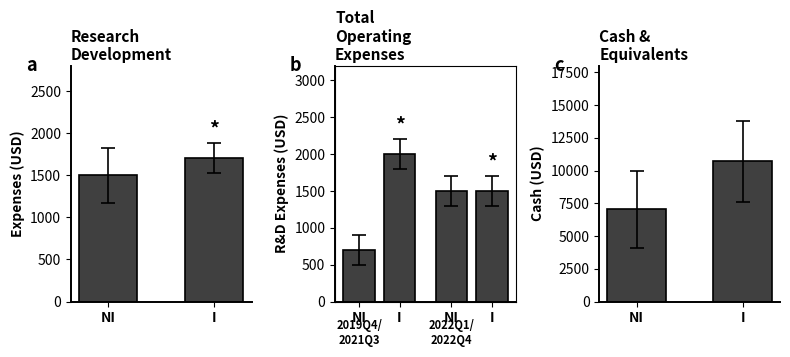

How many series are shown in this chart?

4